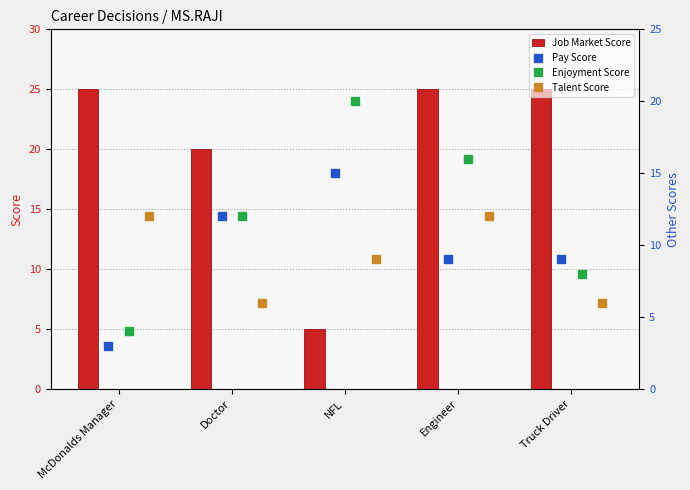

What is the sum of all Talent Score values?

45